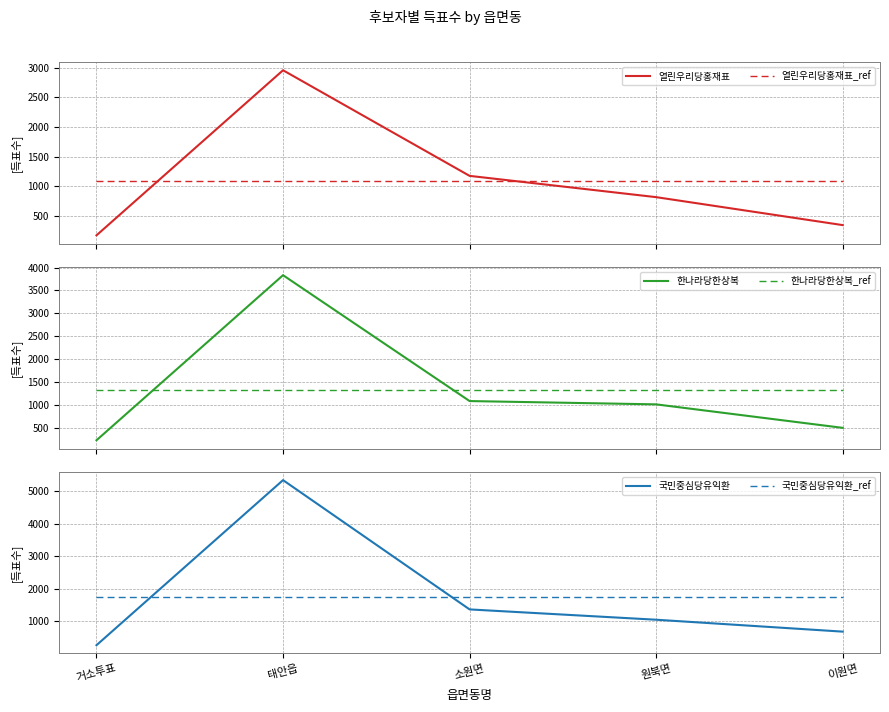

Reading left to right, extract all data points from this chart.

열린우리당홍재표: 168.0	2961.0	1174.0	814.0	341.0
열린우리당홍재표_ref: 1091.6	1091.6	1091.6	1091.6	1091.6
한나라당한상복: 241.0	3833.0	1094.0	1022.0	511.0
한나라당한상복_ref: 1340.2	1340.2	1340.2	1340.2	1340.2
국민중심당유익환: 262.0	5336.0	1362.0	1045.0	679.0
국민중심당유익환_ref: 1736.8	1736.8	1736.8	1736.8	1736.8